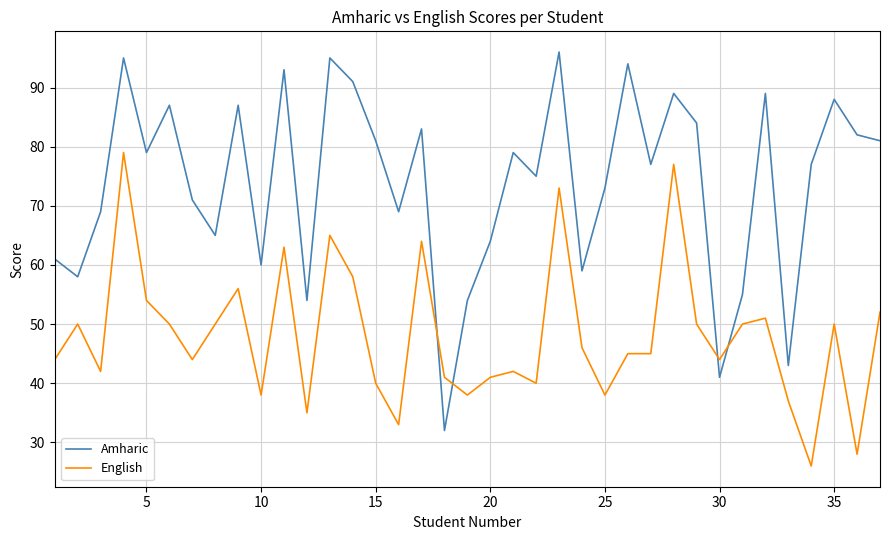

What is the difference between the maximum and minimum values in the English series?

53